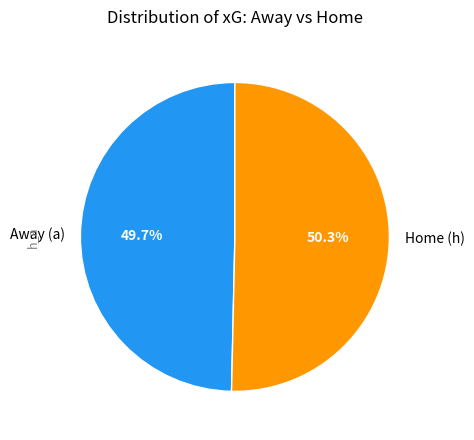

Rank the categories by value from highest to lowest.

Home (h), Away (a)